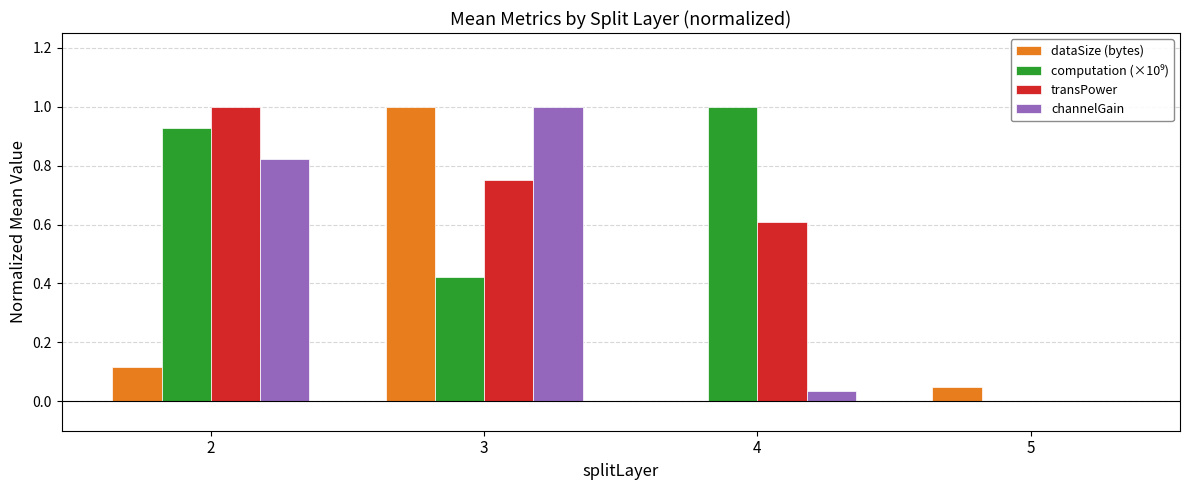

What is the highest value of the transPower series?

1.0